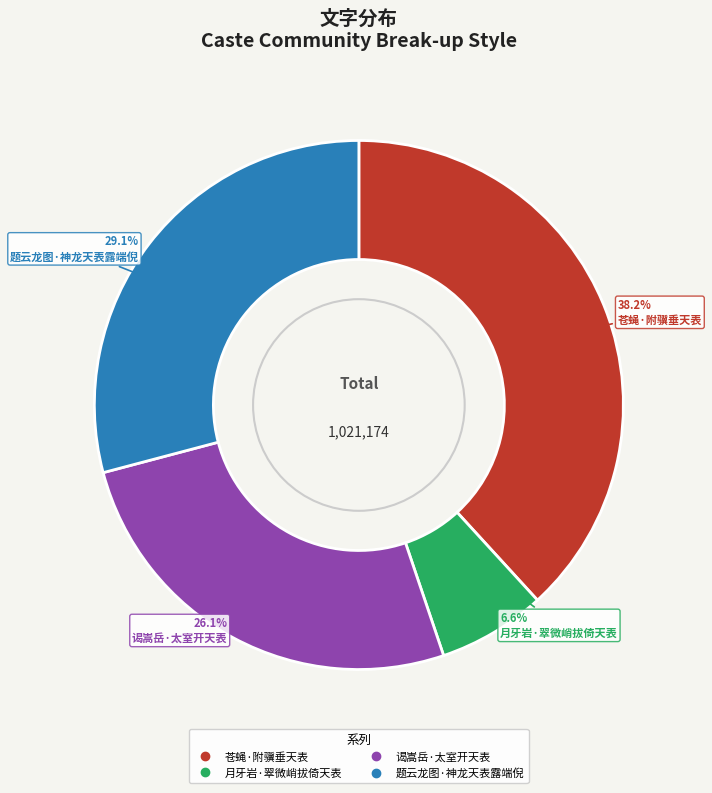

To the nearest percent, what portion does 月牙岩·翠微峭拔倚天表 represent?

7%